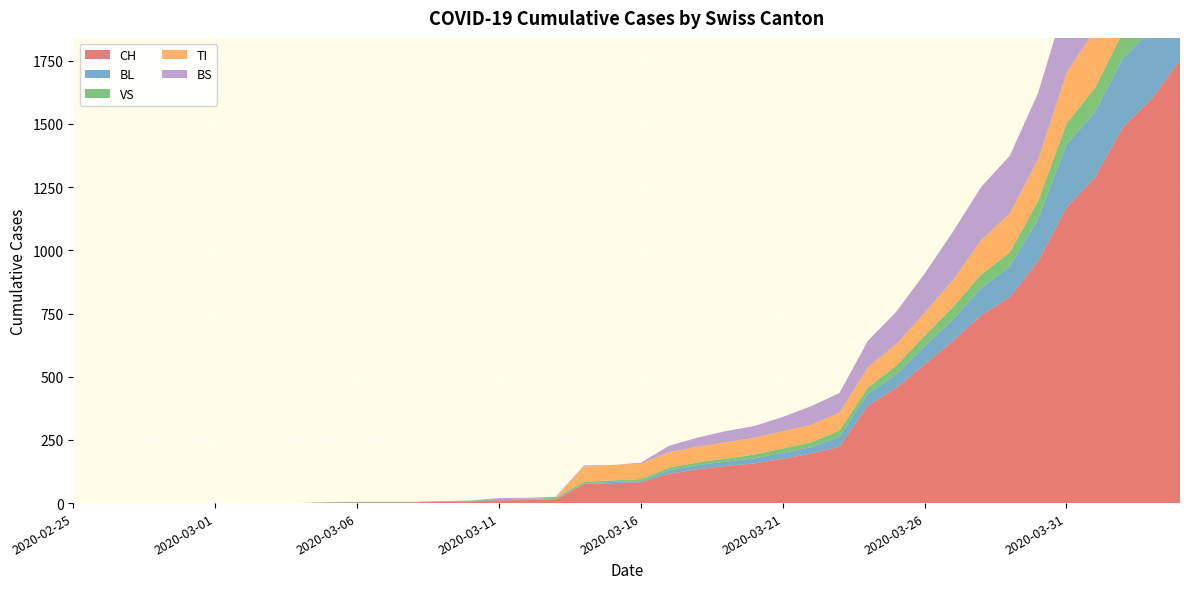

Reading right to left, list all the values displayed in this chart.

CH: 1753	1599	1490	1288	1169	957	814	744	642	548	456	386	223	196	175	157	147	134	116	82	79	76	14	12	11	6	5	3	3	3	2	0	0	0	0	0	0	0	0	0
BL: 309	277	272	258	251	167	123	108	84	73	53	46	40	25	24	20	17	16	13	5	5	2	2	2	2	2	1	0	0	0	0	0	0	0	0	0	0	0	0	0
VS: 112	109	104	96	81	71	54	53	50	41	35	25	24	19	17	15	12	11	11	8	6	6	5	3	3	2	2	2	2	2	2	0	0	0	0	0	0	0	0	0
TI: 314	287	263	229	202	165	155	136	107	91	85	80	71	70	68	67	65	62	62	61	61	61	0	0	0	0	0	0	0	0	0	0	0	0	0	0	0	0	0	0
BS: 434	397	350	323	292	263	228	211	191	155	128	105	78	73	57	46	44	36	25	4	0	4	4	4	4	0	0	0	0	0	0	0	0	0	0	0	0	0	0	0